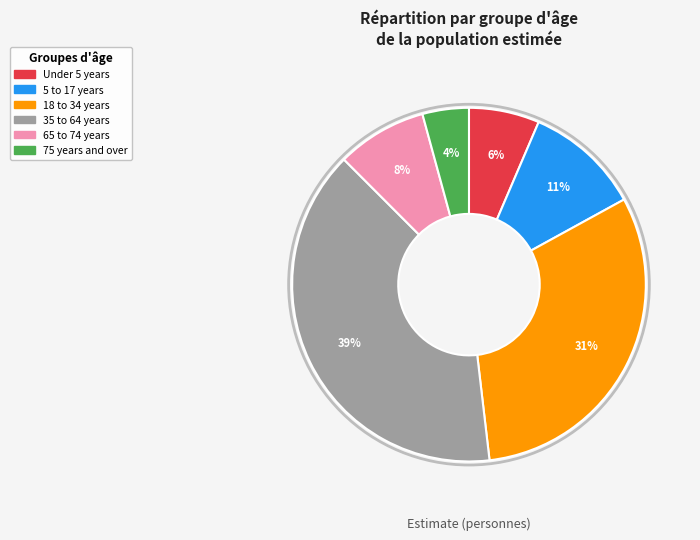

Is there any slice that represents more than half of the pie?

No